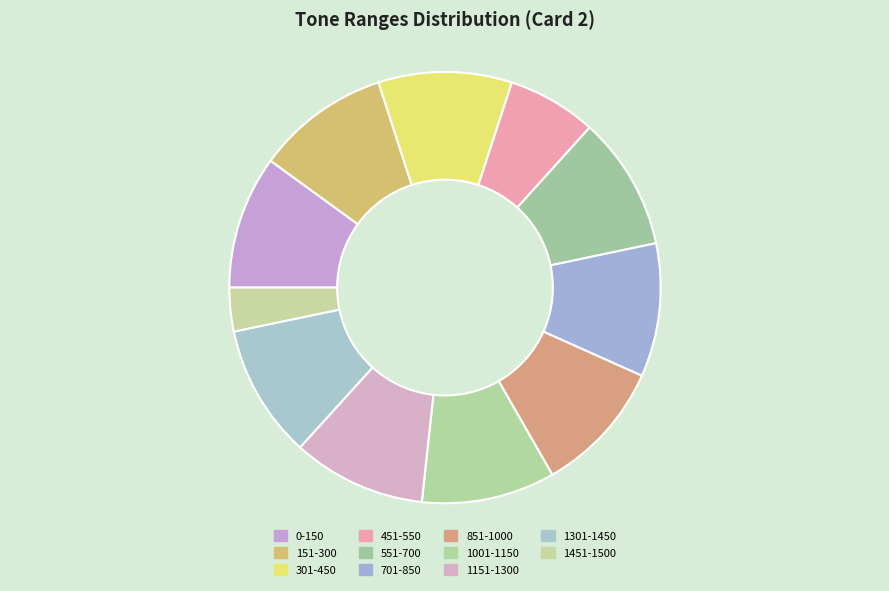

What is the change in value from 451-550 to 551-700?

+50